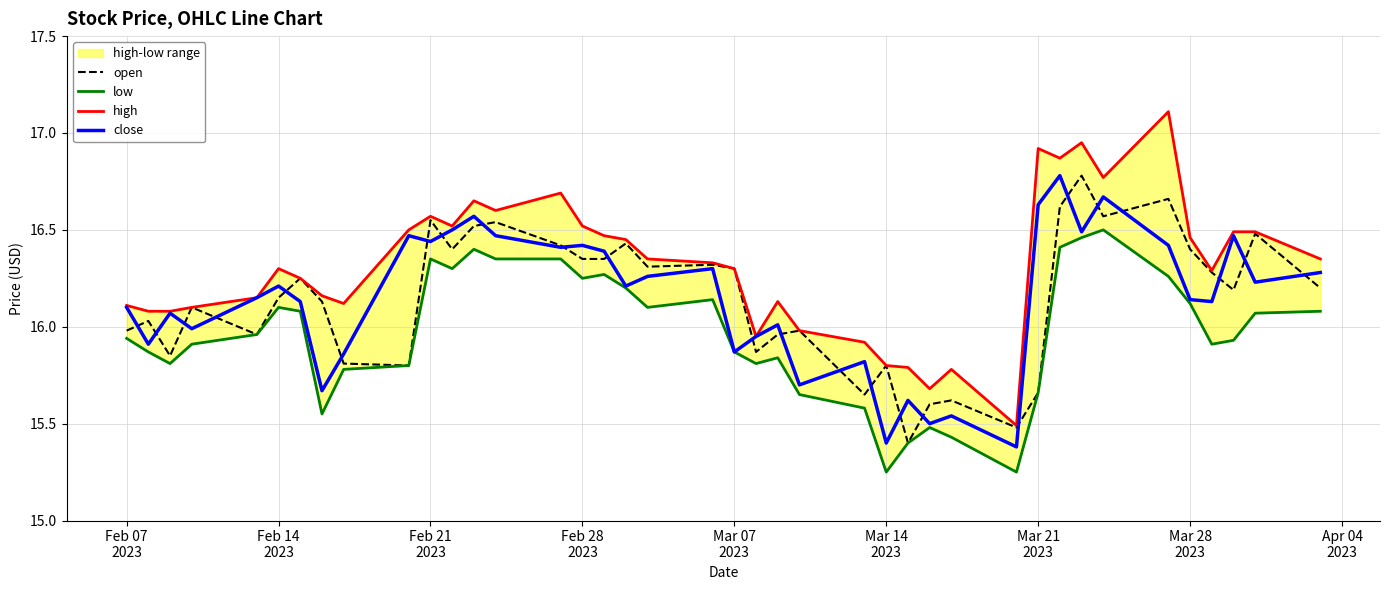

What is the lowest value of the open series?

15.4